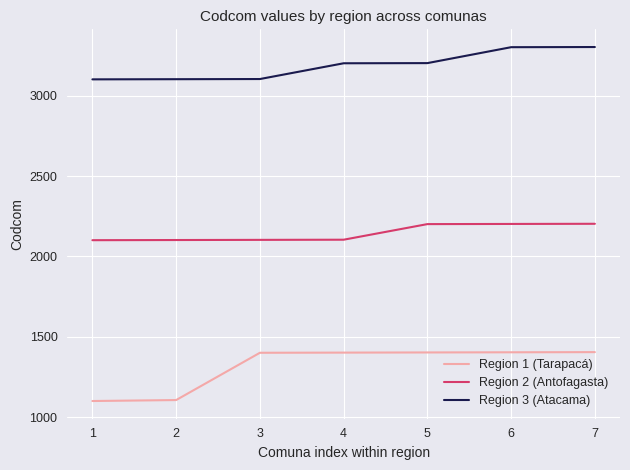

What is the maximum value shown in the chart?

3302